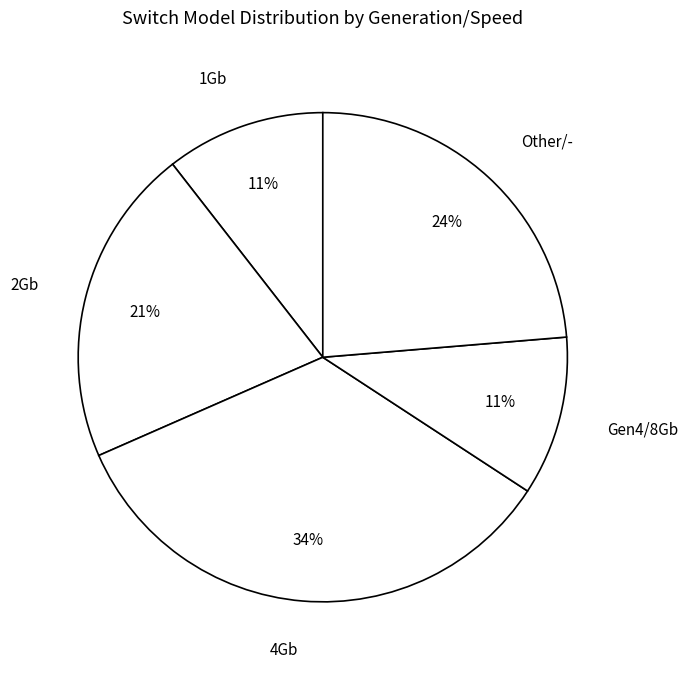

To the nearest percent, what is the combined percentage of 1Gb and 4Gb?

45%